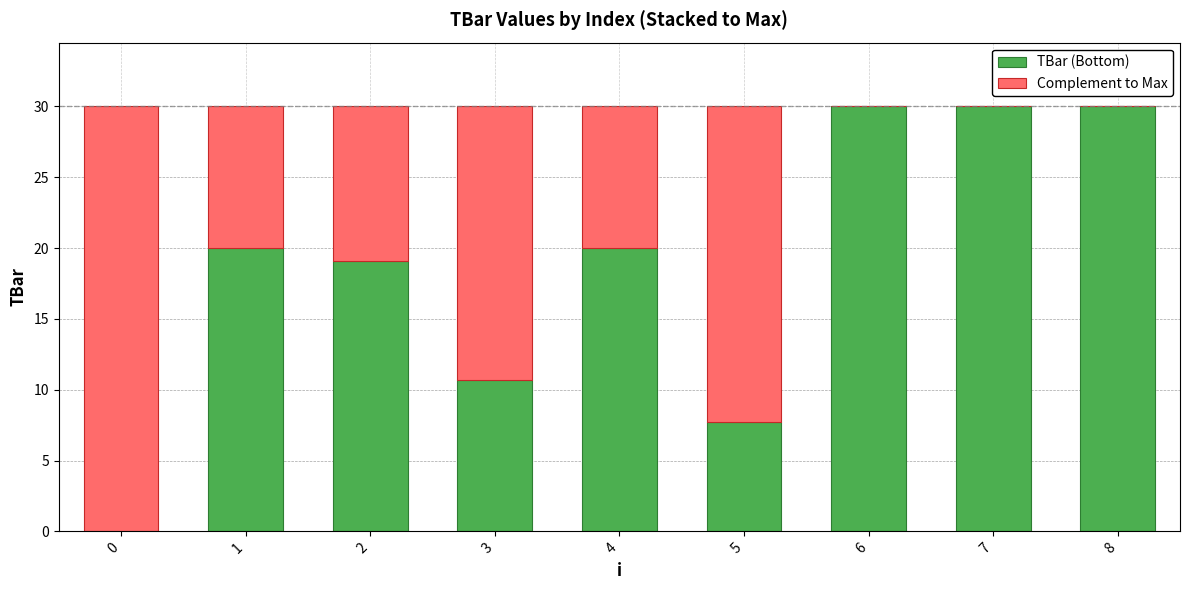

What is the sum of the TBar (Bottom) values at 2 and 6?

49.1